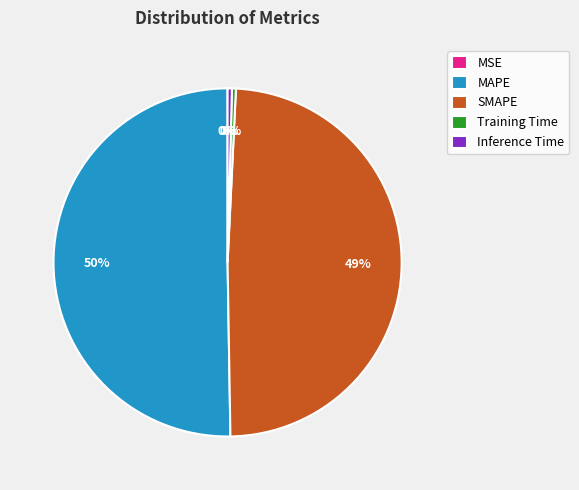

To the nearest percent, what is the difference between the Training Time and SMAPE slice percentages?

49%